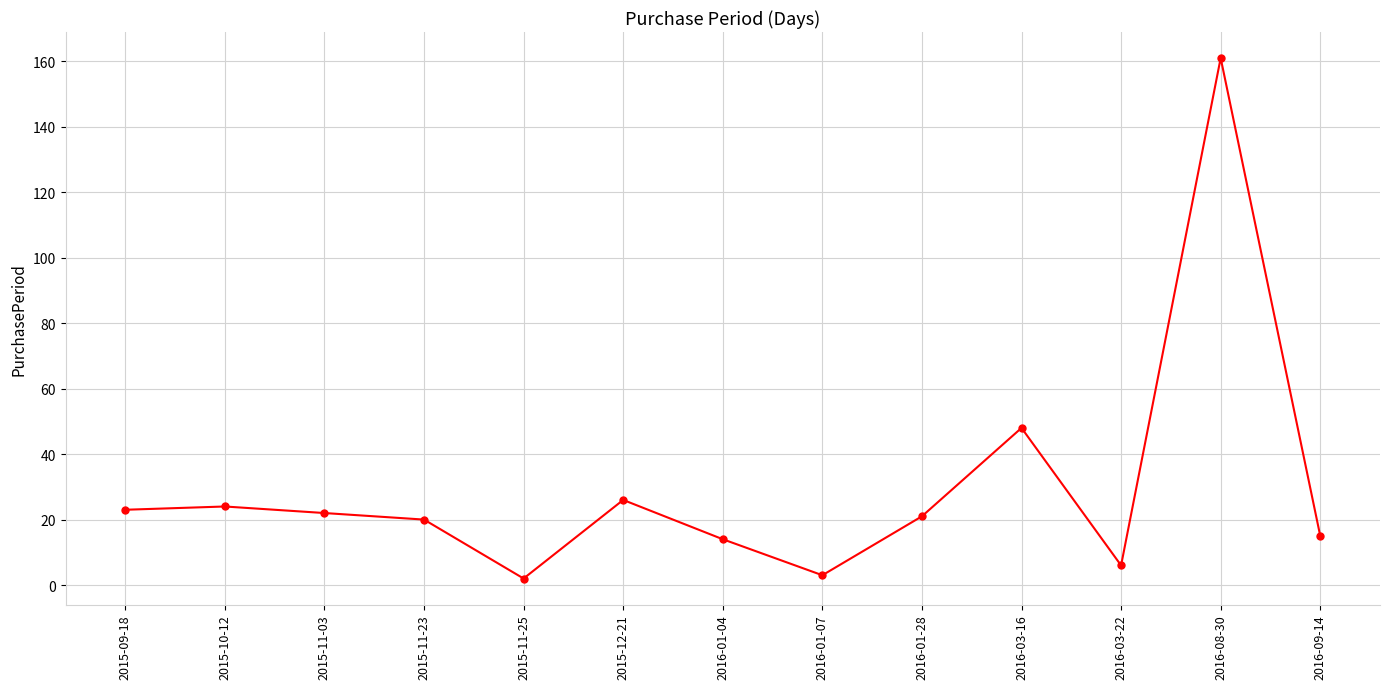

What position from the right is 2015-11-03?

11